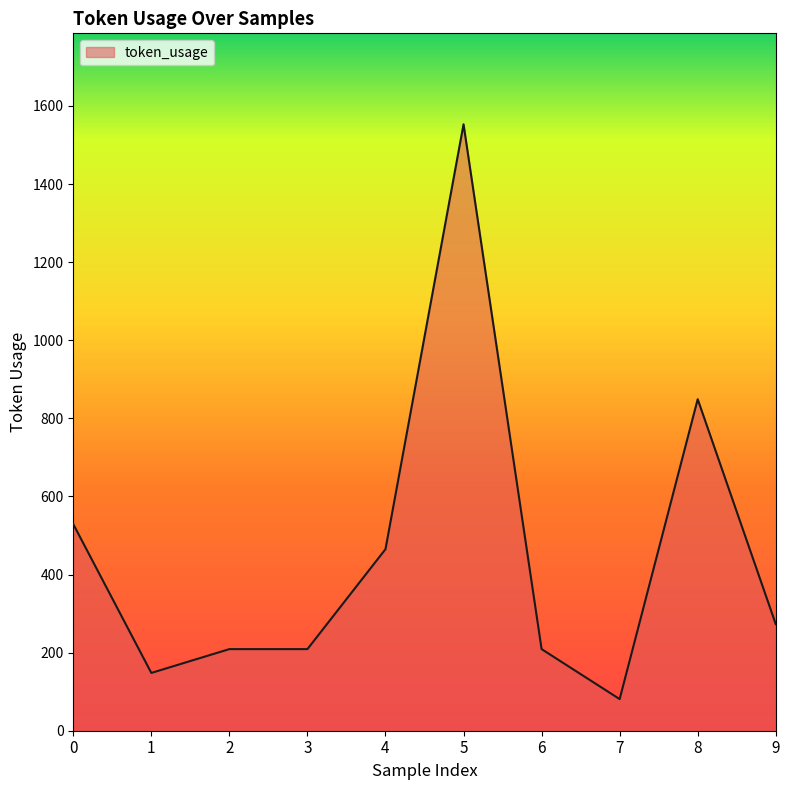

Approximately how many times larger is the value at 0 compared to 3?

2.5